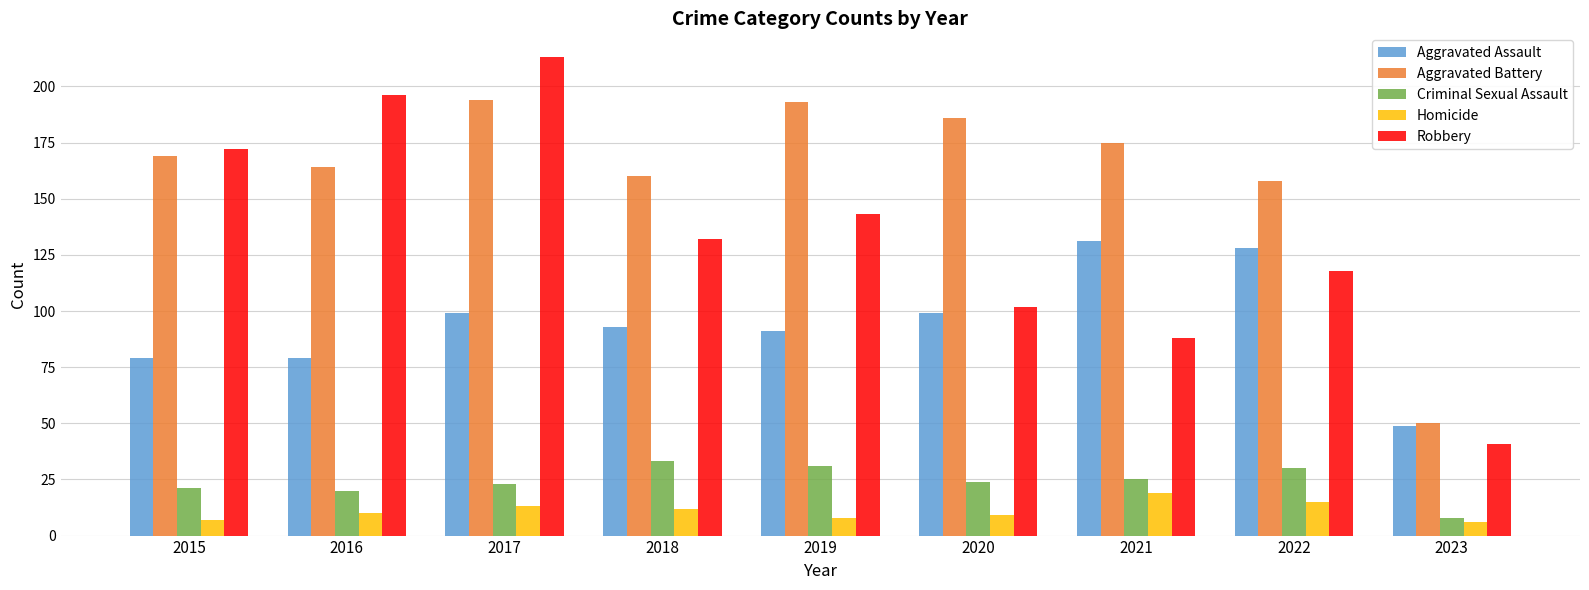

How many bars are there in total?

45